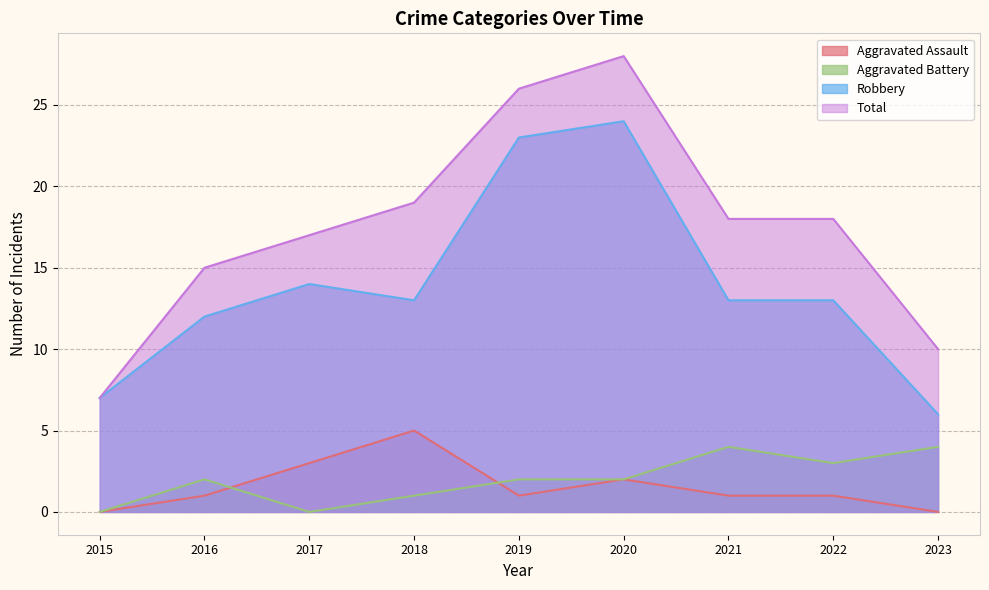

Is the value of Aggravated Battery at 2018 greater than the value of Robbery at 2022?

No